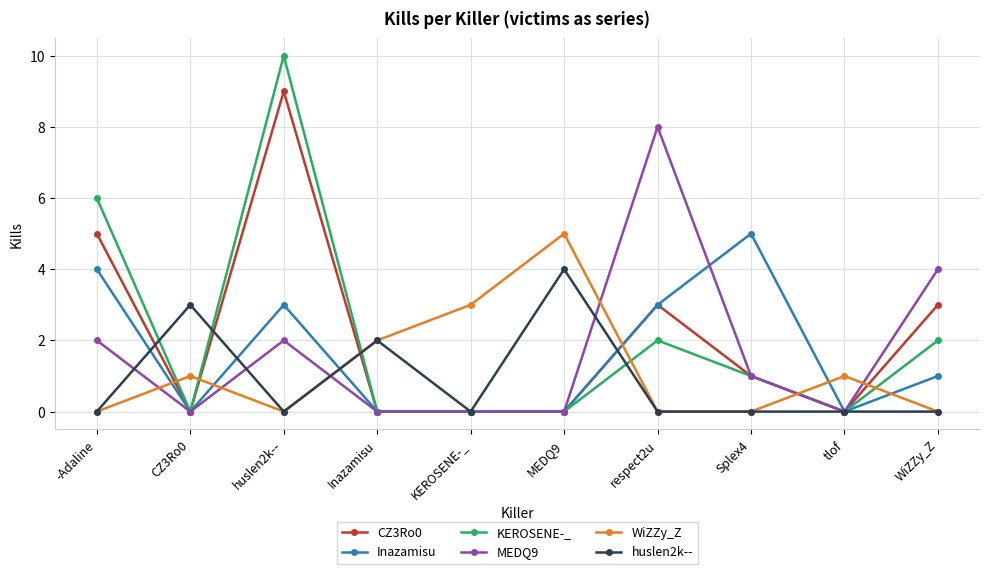

Where is the first local minimum for CZ3Ro0?

CZ3Ro0